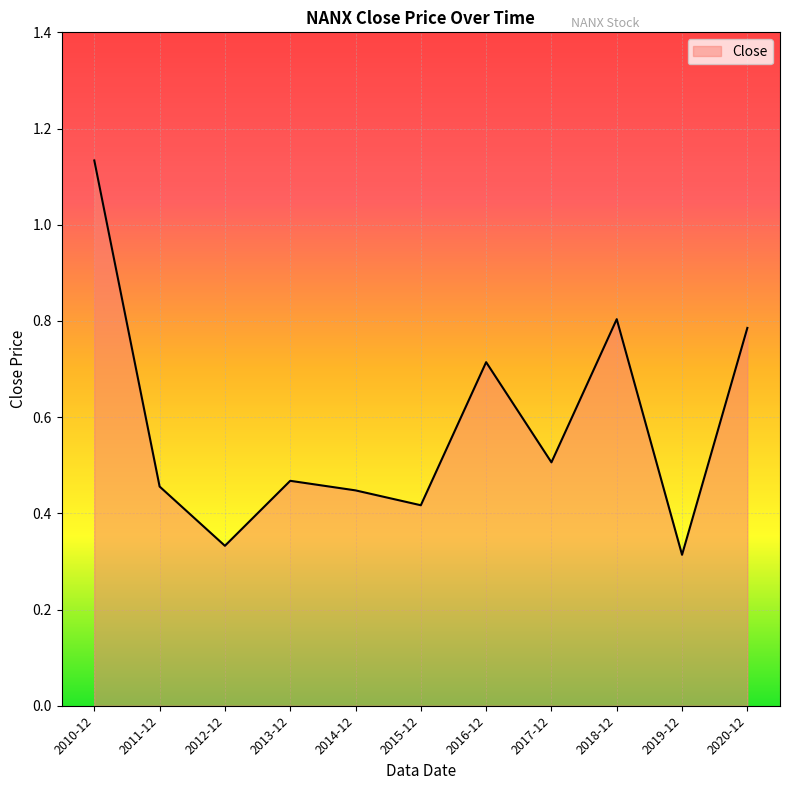

How many distinct data groups are displayed?

1